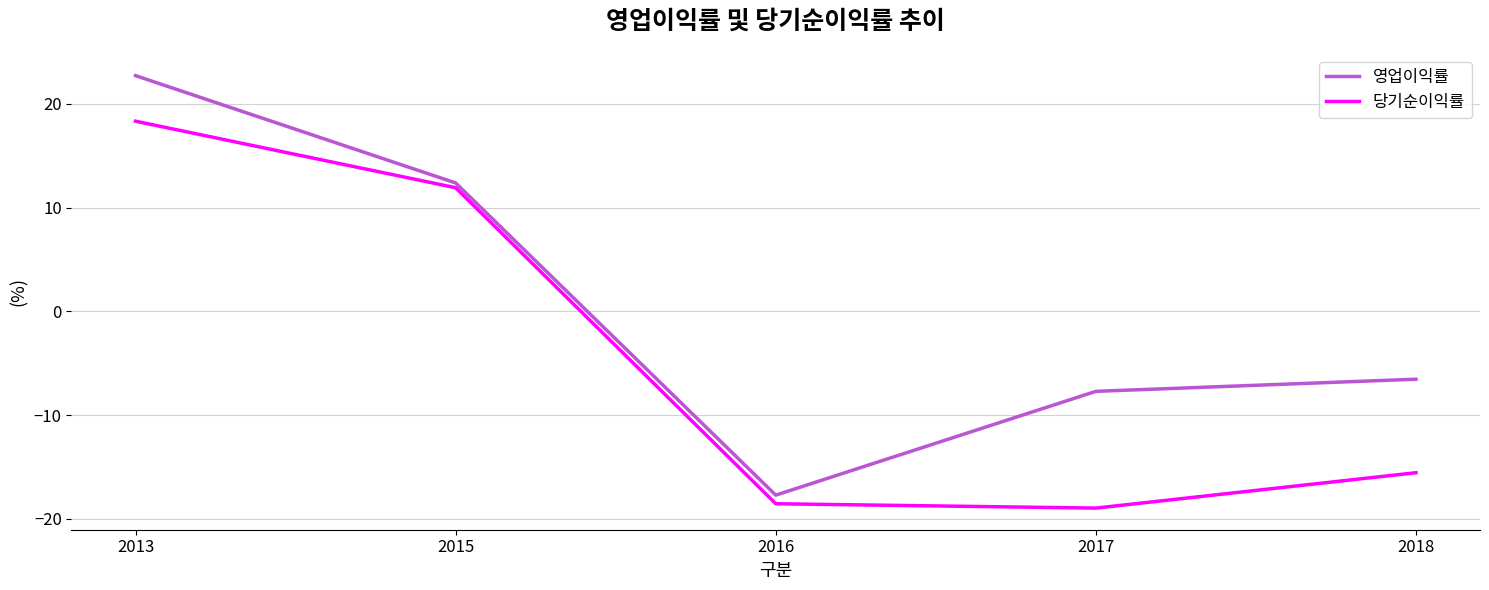

At which category does 당기순이익률 reach its first local valley?

2017